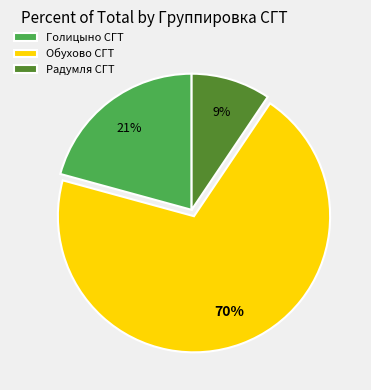

How many slices are in this pie chart?

3